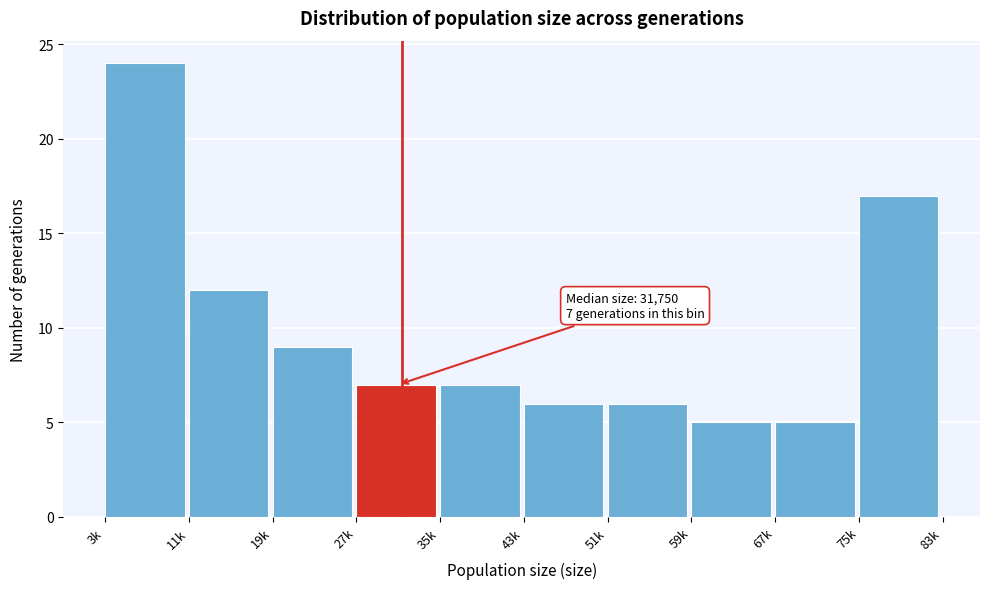

Reading right to left, what are all the values shown in this chart?

75k=17	67k=5	59k=5	51k=6	43k=6	35k=7	27k=7	19k=9	11k=12	3k=24